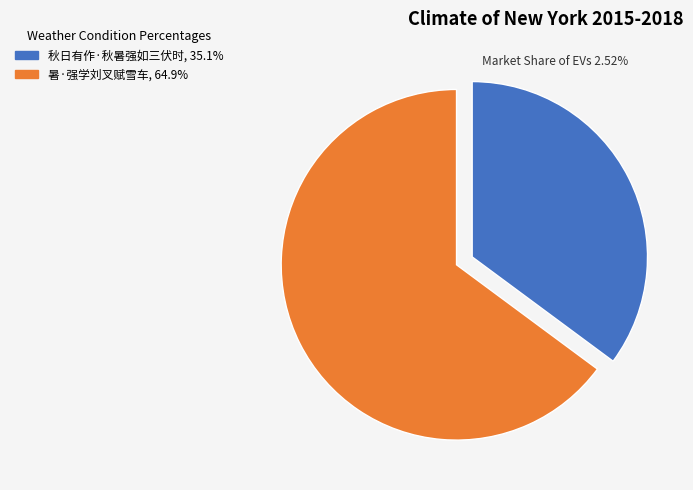

What is the largest slice in the pie chart?

暑·强学刘叉赋雪车